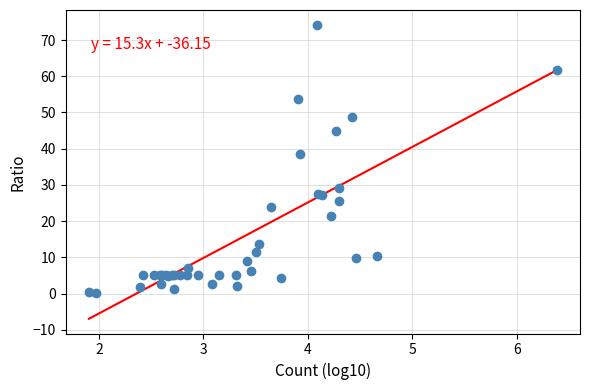

What Y value in the scatter plot is closest to 37?

38.5